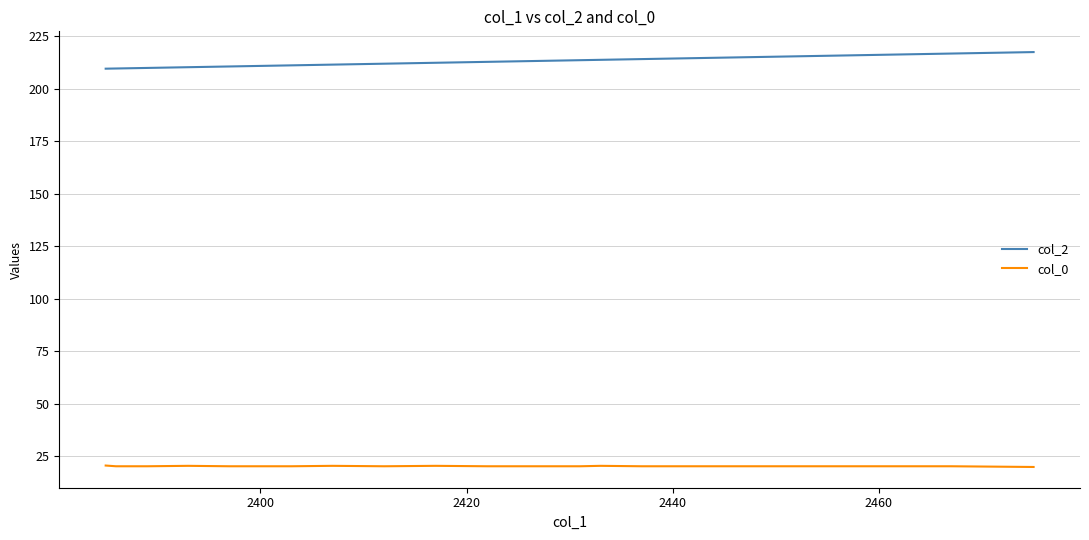

What is the difference between the maximum and minimum values in the col_2 series?

7.9